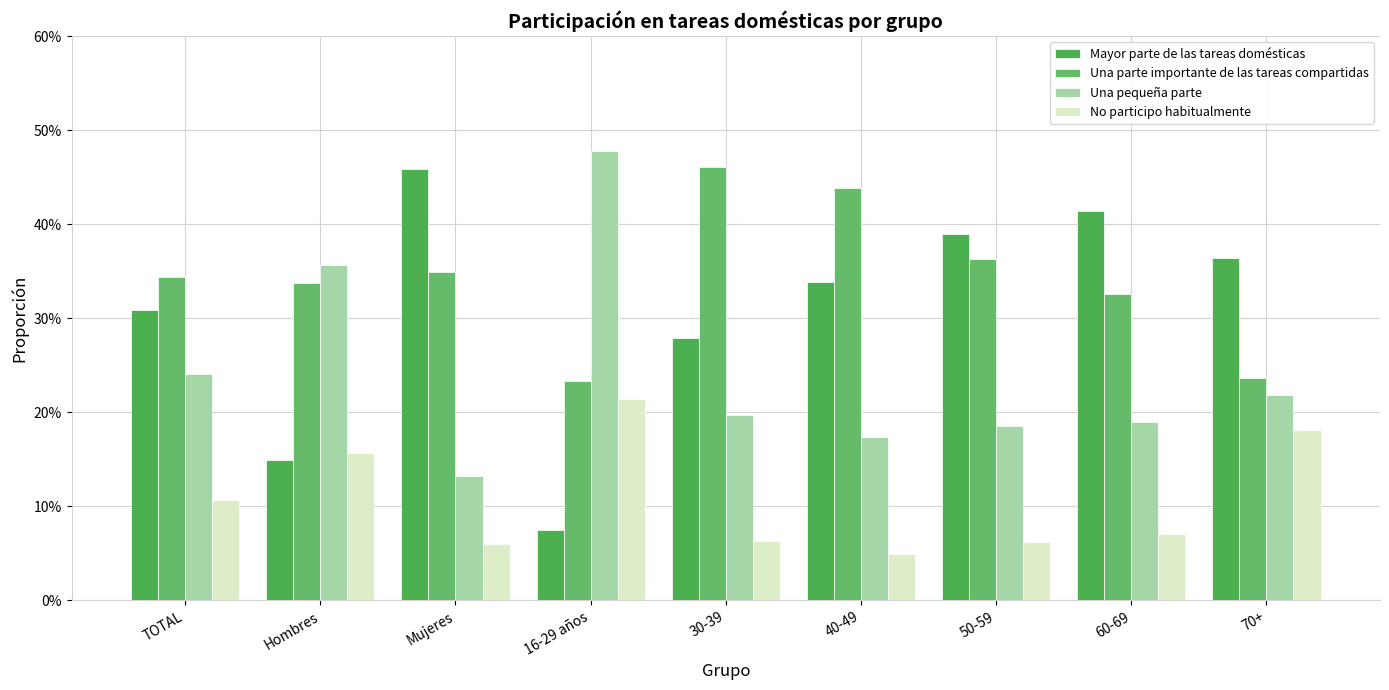

Which category has the lowest value in the Mayor parte de las tareas domésticas series?

16-29 años